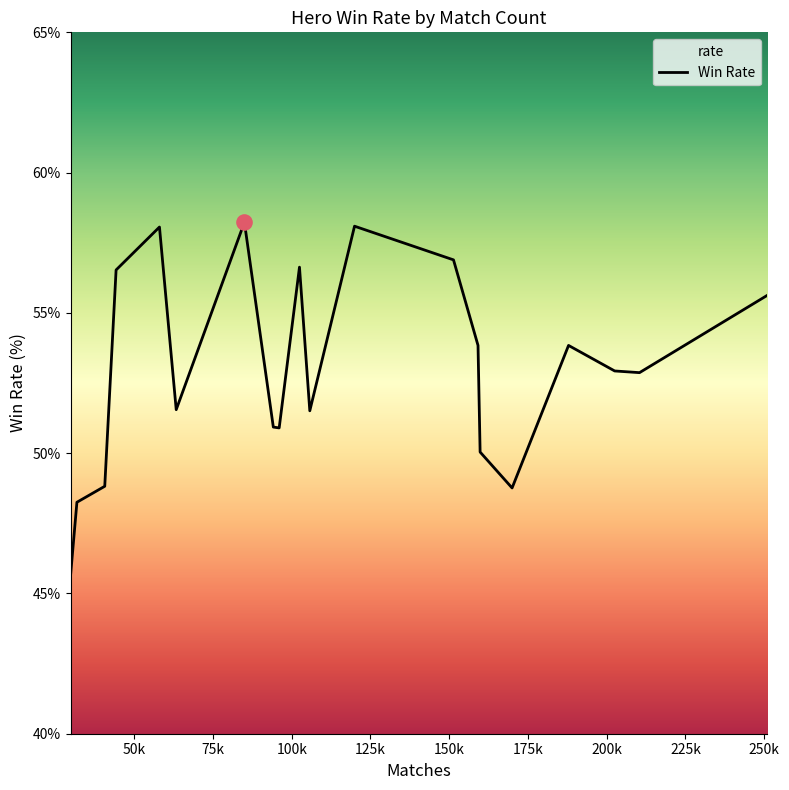

What is the maximum value shown in the chart?

58.2